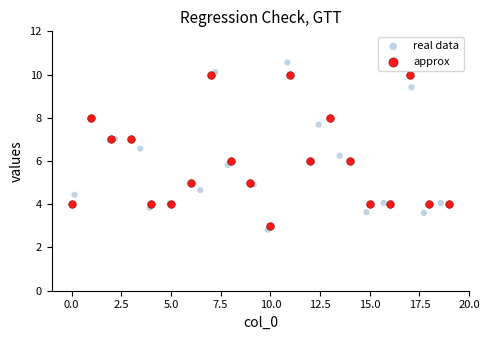

Which series contains the highest Y value?

real data